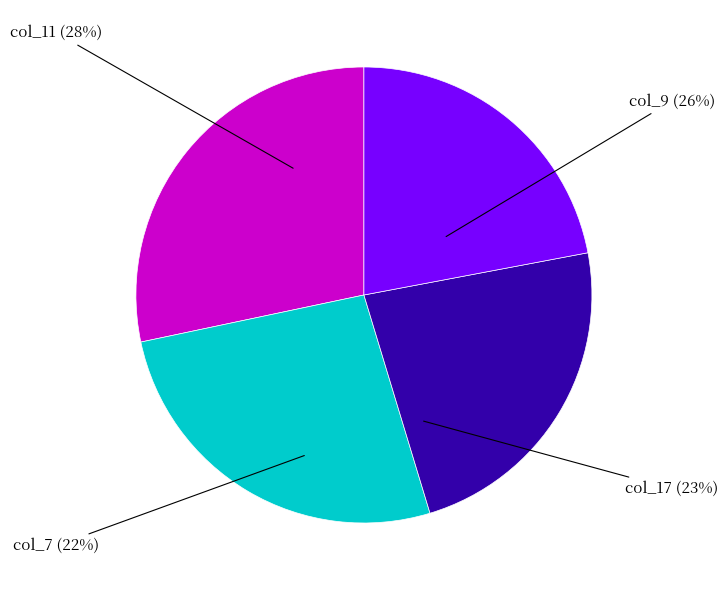

Between col_11 and col_7, which is larger?

col_11